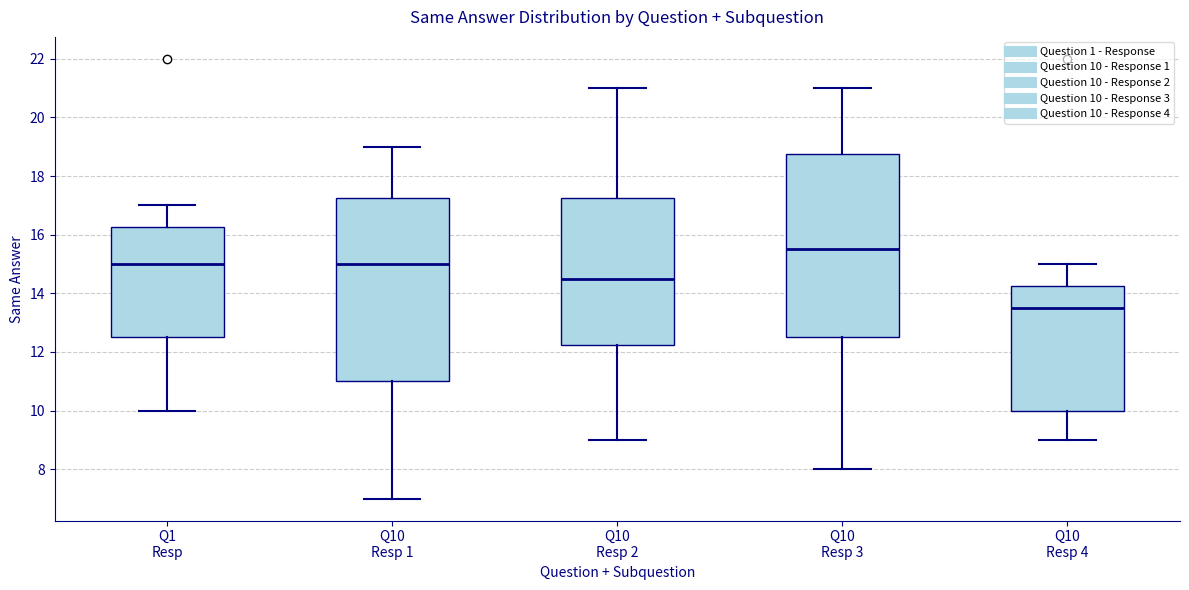

Reading left to right, transcribe this box plot: for each box, give where its median line is, the range the box spans, and where its two whiskers end, as read against the y-axis. The values are not printed on the chart, so give them approximately, as read against the axis.

Q1 Resp: median 15.0, box 12.6 to 16.2, whiskers 10.0 to 17.0
Q10 Resp 1: median 15.0, box 11.0 to 17.2, whiskers 7.0 to 19.0
Q10 Resp 2: median 14.6, box 12.2 to 17.2, whiskers 9.0 to 21.0
Q10 Resp 3: median 15.6, box 12.6 to 18.8, whiskers 8.0 to 21.0
Q10 Resp 4: median 13.6, box 10.0 to 14.2, whiskers 9.0 to 15.0